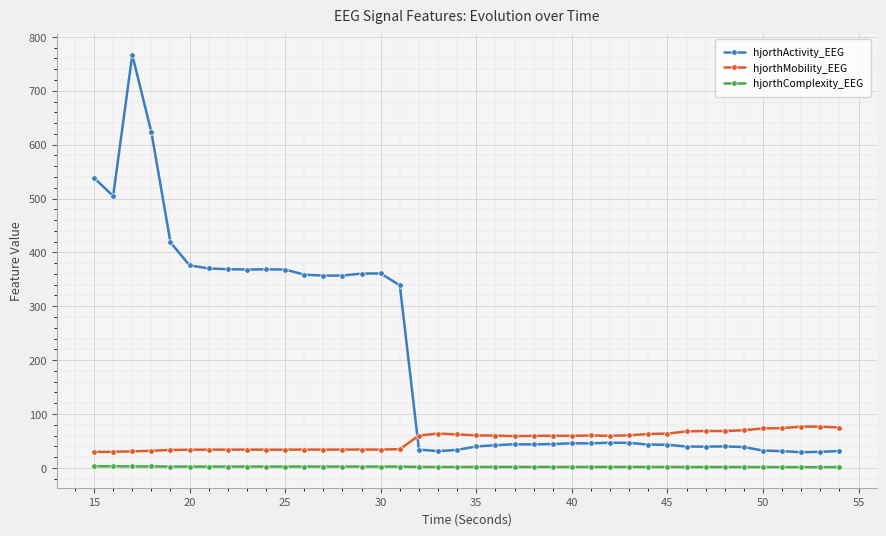

List the series in order of their peak value, lowest first.

hjorthComplexity_EEG, hjorthMobility_EEG, hjorthActivity_EEG